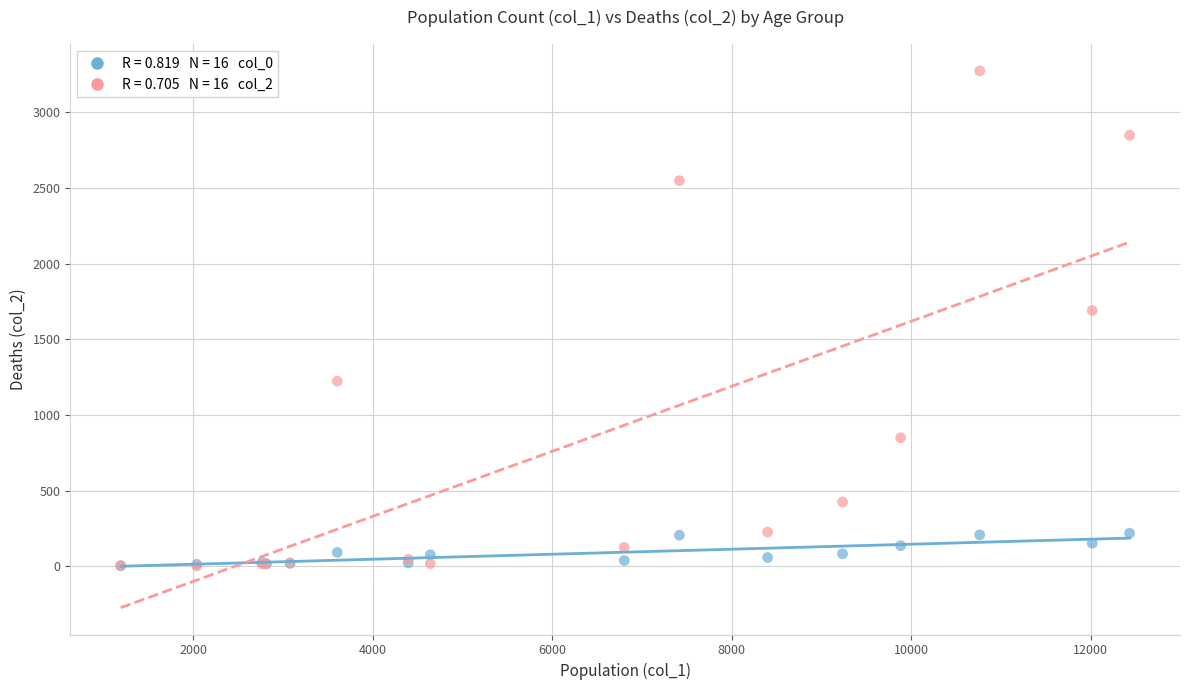

Across all series, what Y value is closest to 1638?

1690